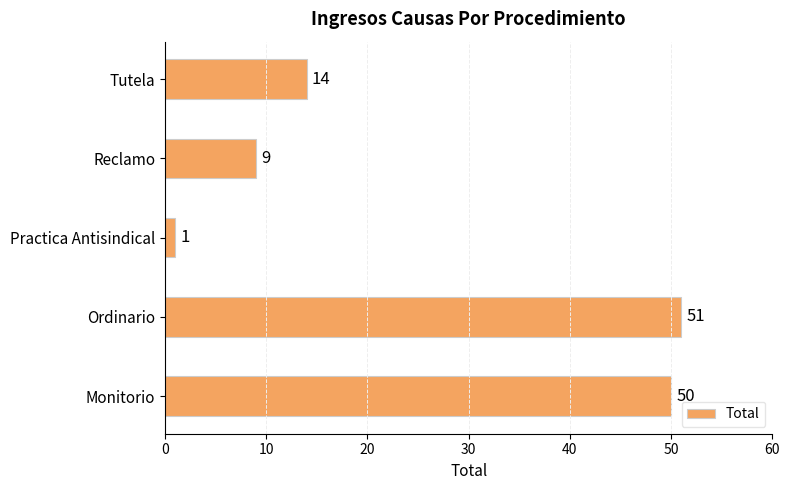

Is it true that the value at Monitorio is 34?

False